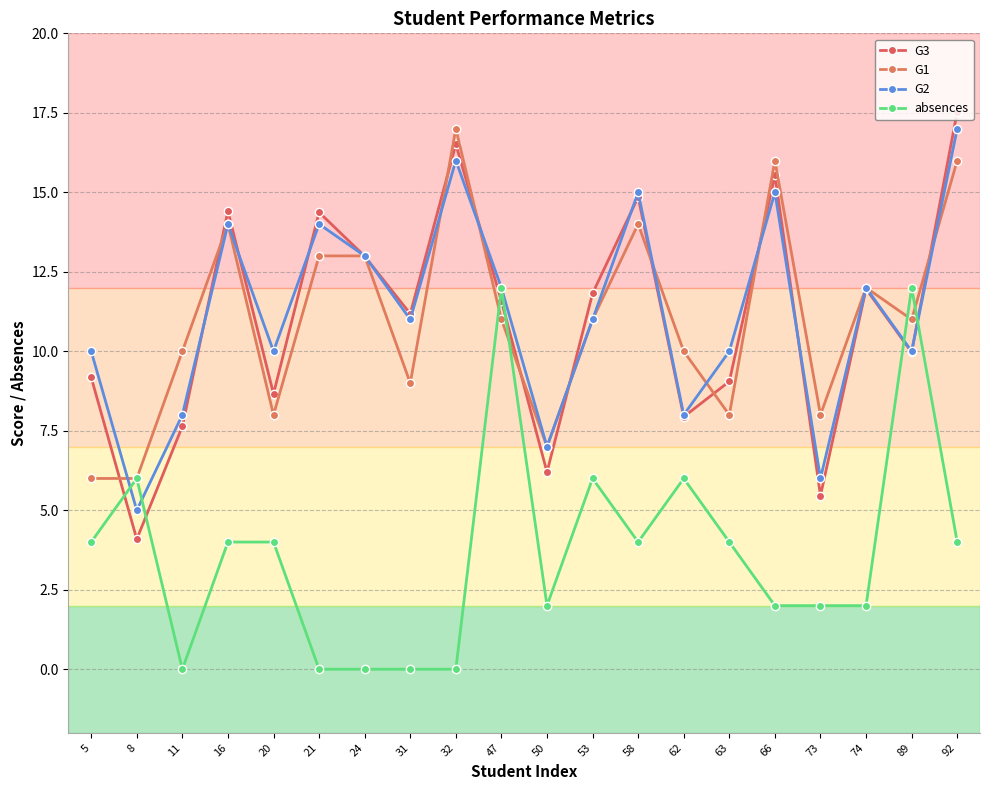

In G2, how many points are lower than both neighbors (excluding endpoints)?

7